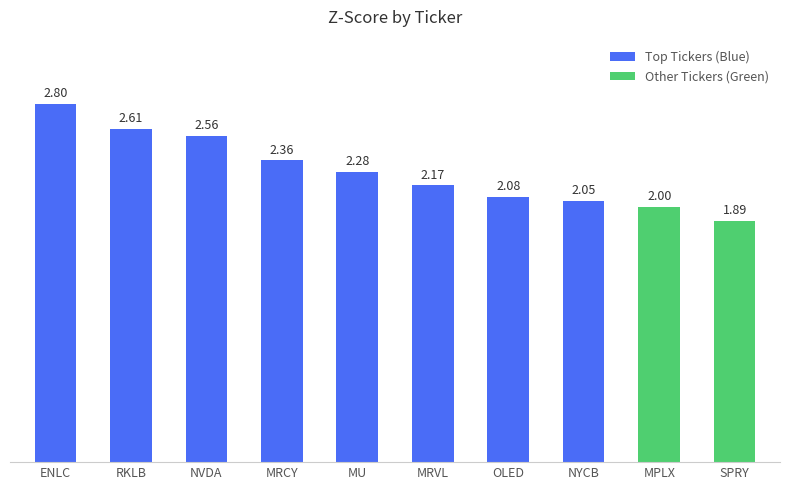

List the labels in order of value, largest first.

ENLC, RKLB, NVDA, MRCY, MU, MRVL, OLED, NYCB, MPLX, SPRY